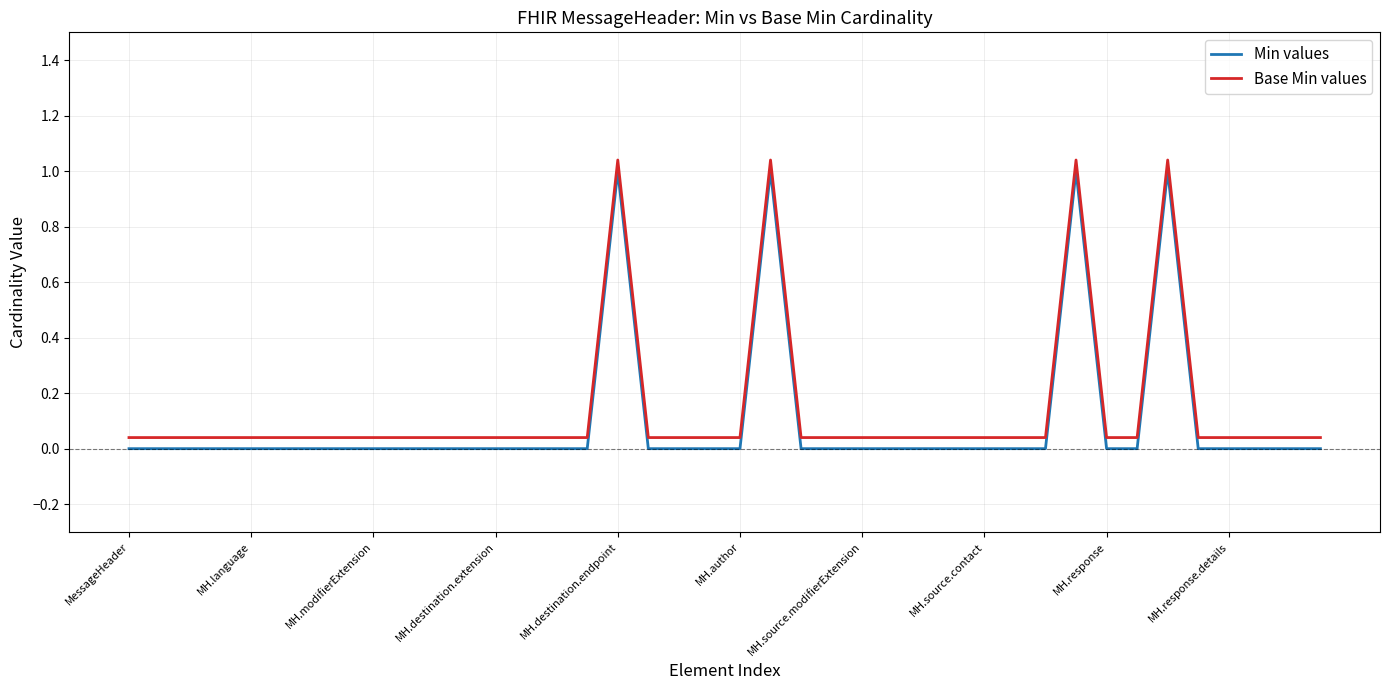

Rank the series by their maximum value, from lowest to highest.

Min values, Base Min values